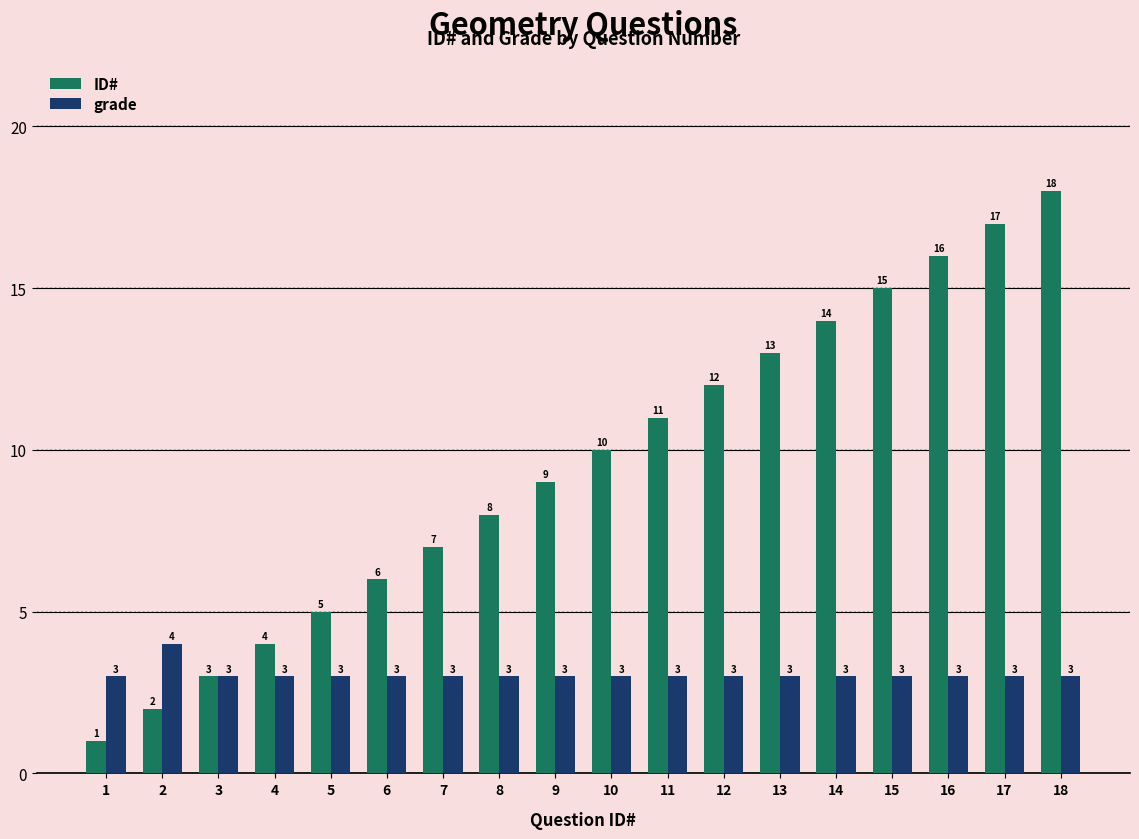

At which category is the sum across all series the highest?

18